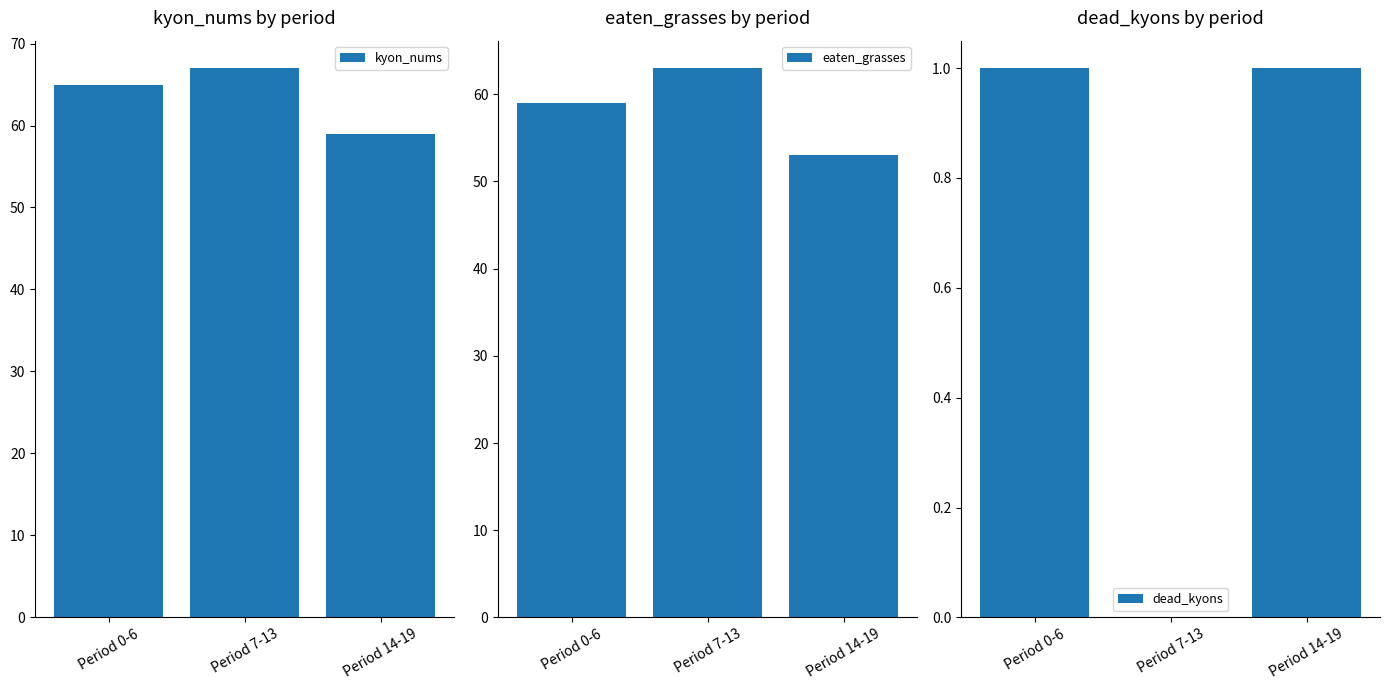

What is the sum of all eaten_grasses values?

175